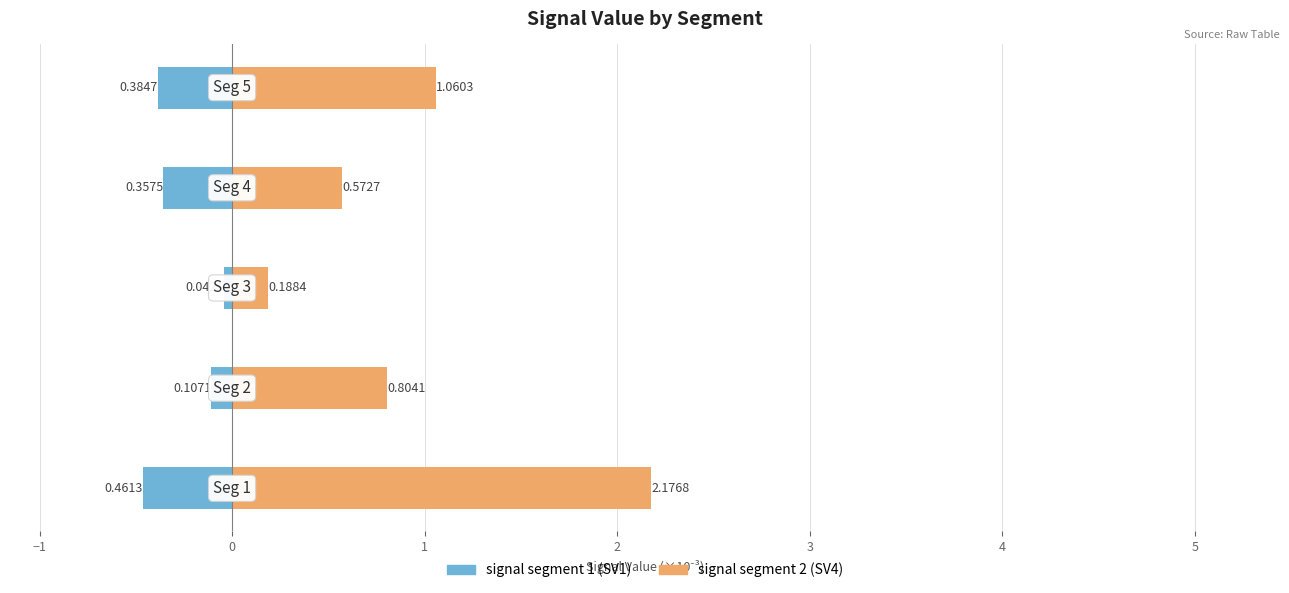

What is the value of the signal segment 2 bar at the 4th from the left?

0.6